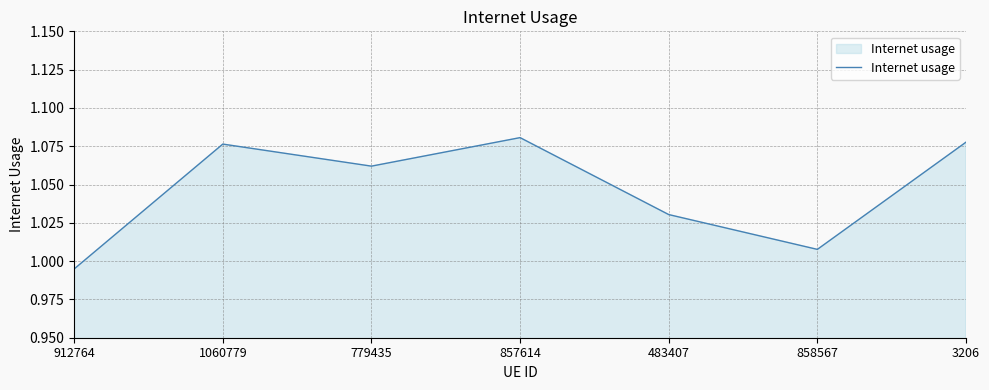

The value at 1060779 is 0.5. True or false?

False